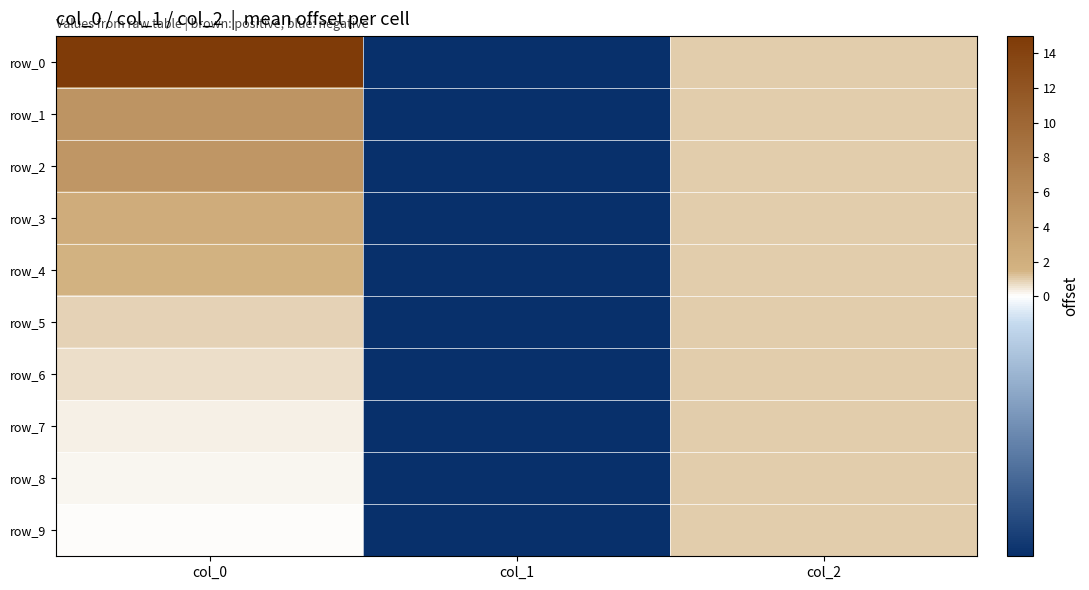

At which label is row_6 closest to 0?

col_0